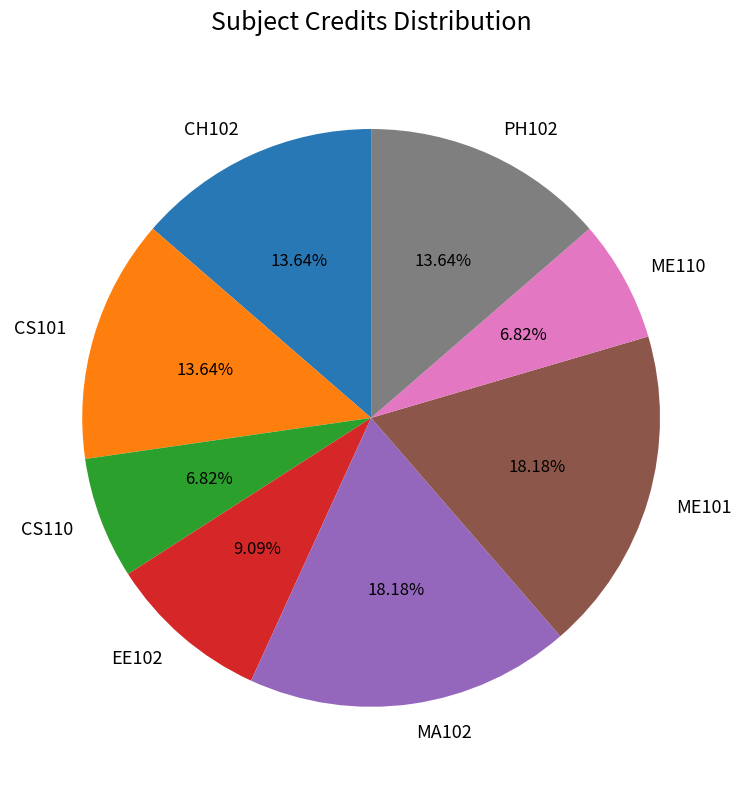

To the nearest percent, what is the difference between the largest and smallest slice percentages?

11%